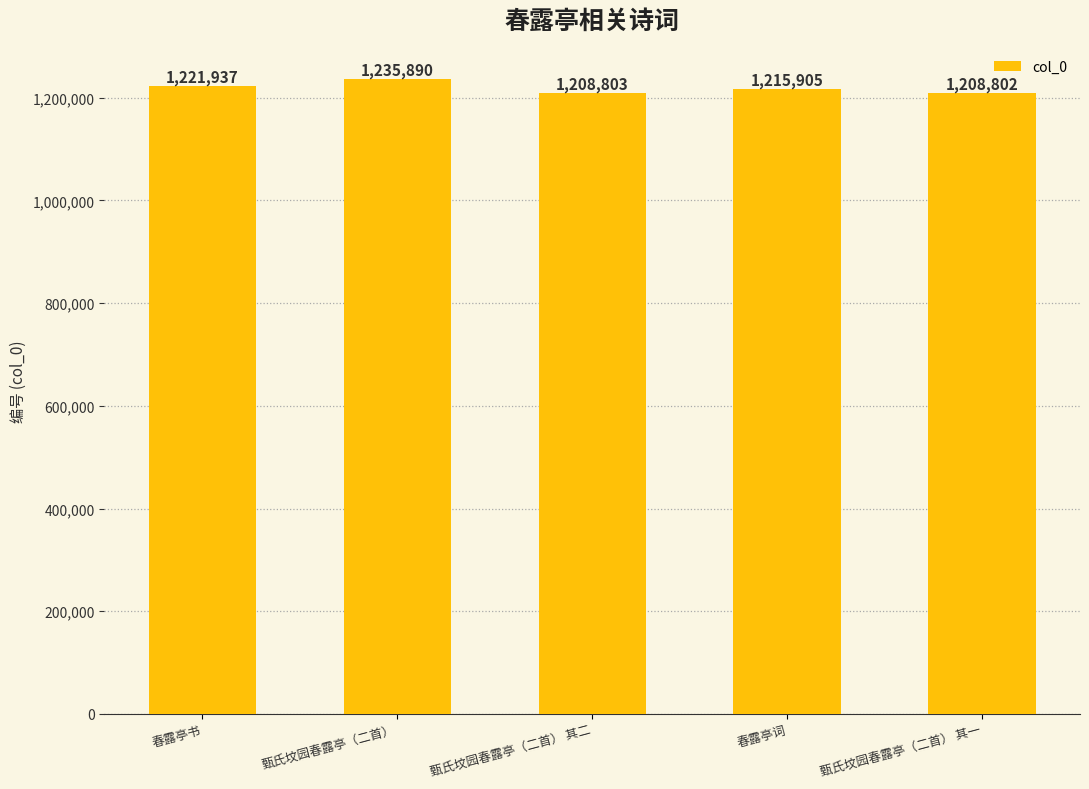

Reading left to right, list all the values displayed in this chart.

1221937	1235890	1208803	1215905	1208802